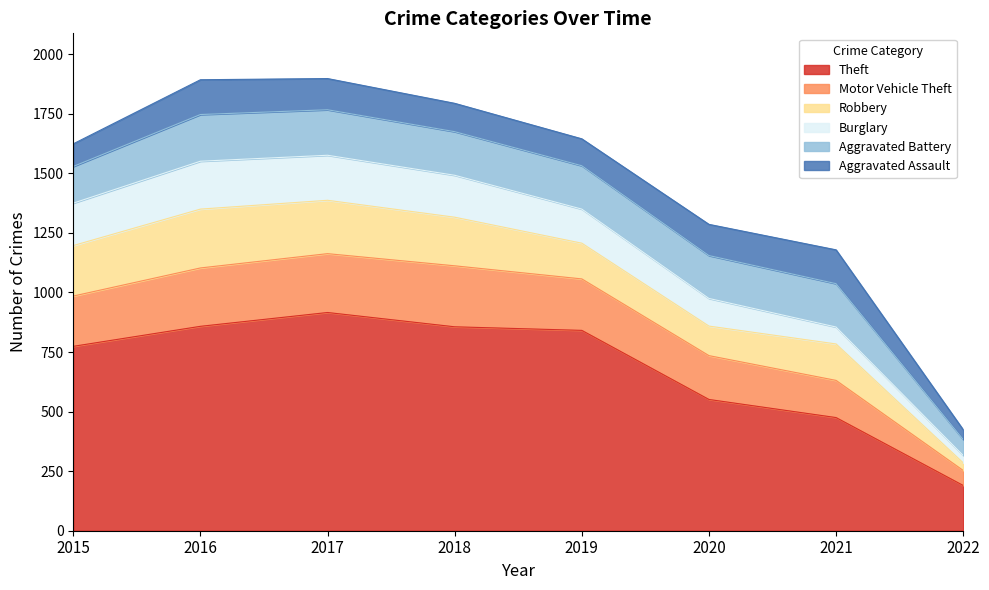

What are all the series names shown in the legend?

Theft, Motor Vehicle Theft, Robbery, Burglary, Aggravated Battery, Aggravated Assault